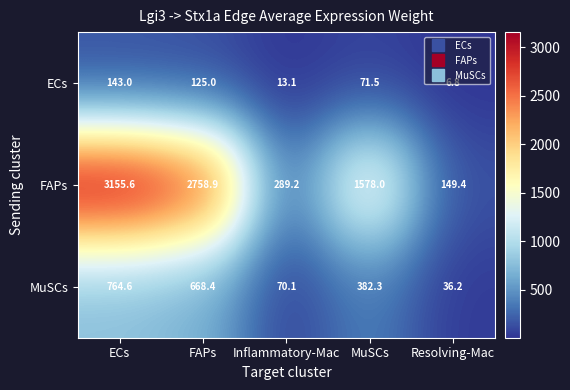

Read the FAPs value at FAPs.

2758.9